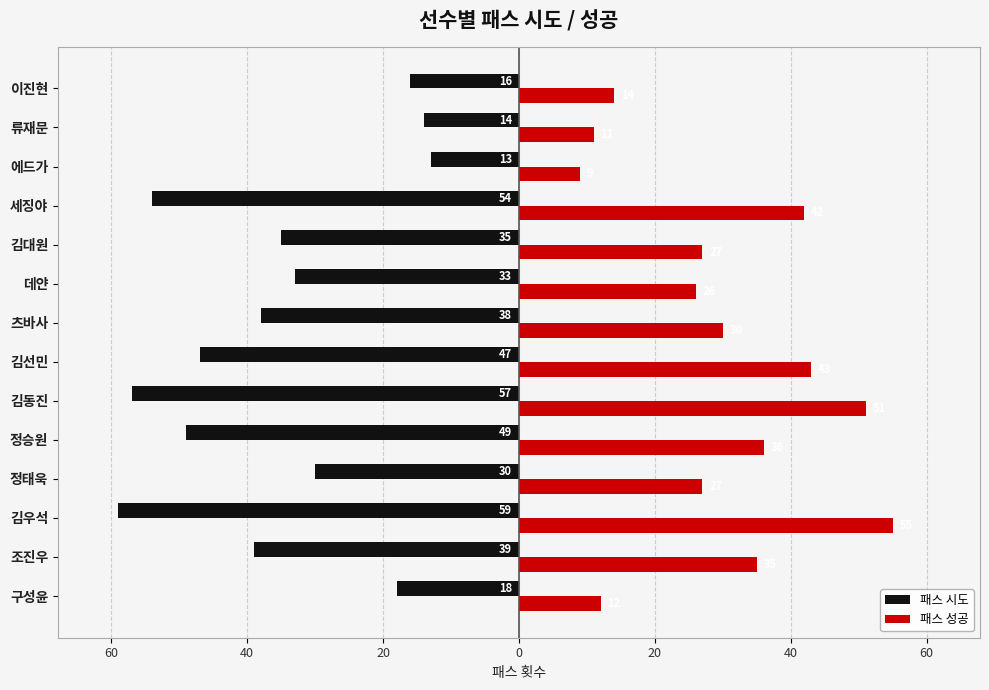

What are all the series names shown in the legend?

패스 시도, 패스 성공